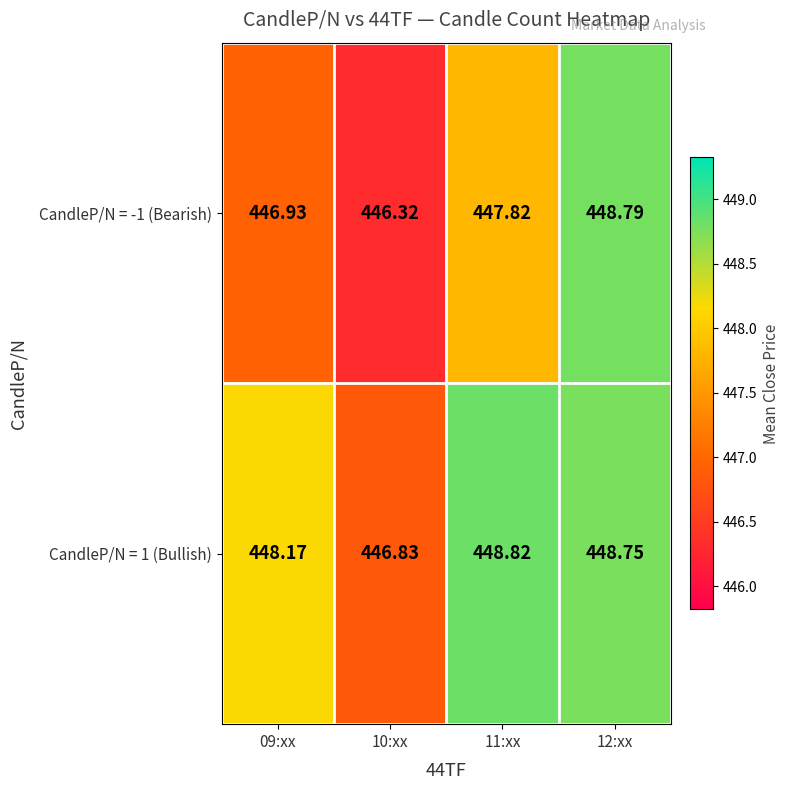

Is the value of CandleP/N = 1 (Bullish) at 10:xx greater than the value of CandleP/N = -1 (Bearish) at 11:xx?

No